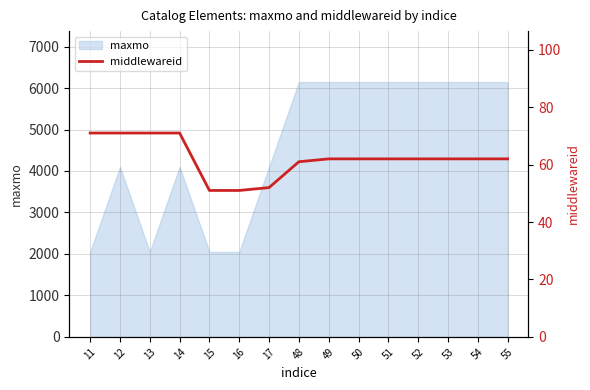

What is the minimum value for maxmo?

2048